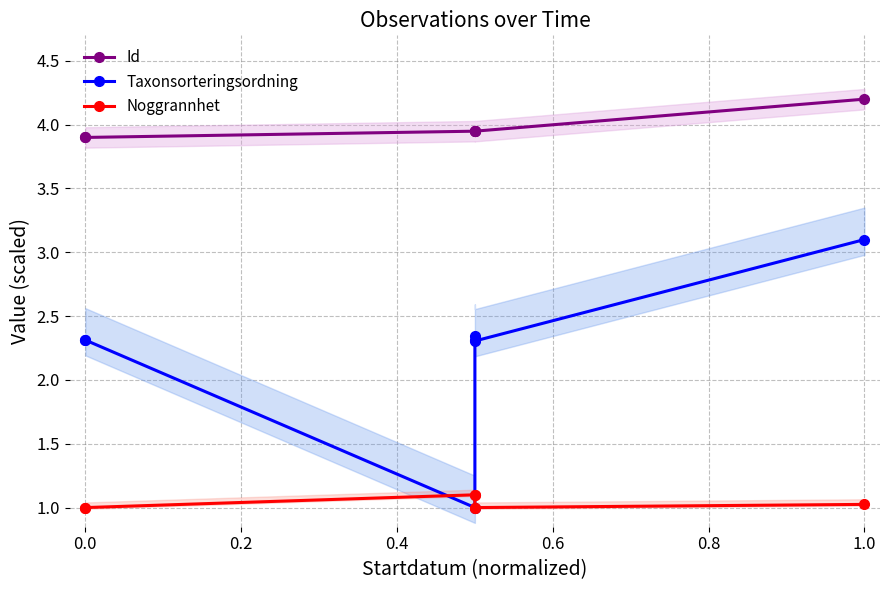

What is the value of the Id point at the 2nd from the left?

3.9